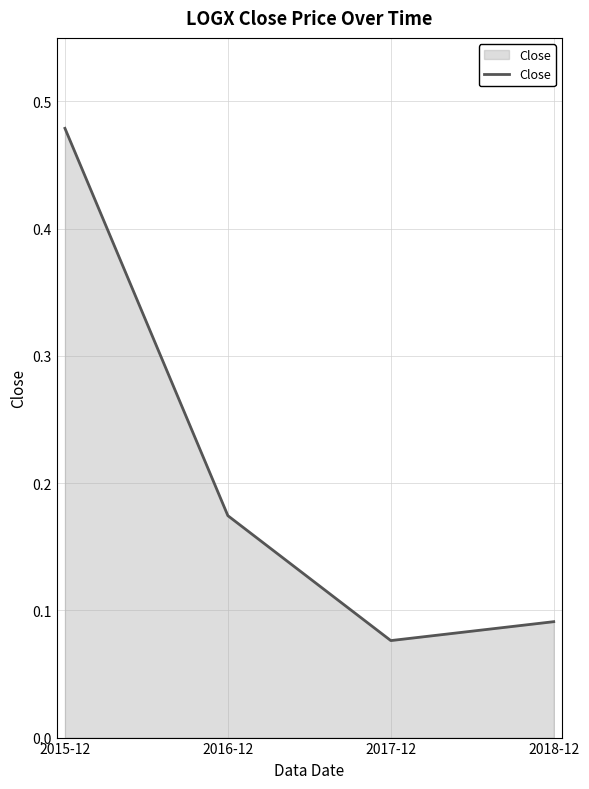

True or false: there are more than 2 points higher than both neighbors.

False